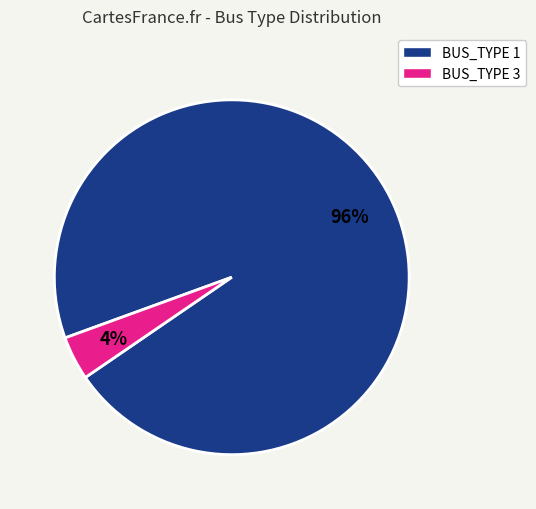

Rank the categories by value from lowest to highest.

BUS_TYPE 3, BUS_TYPE 1